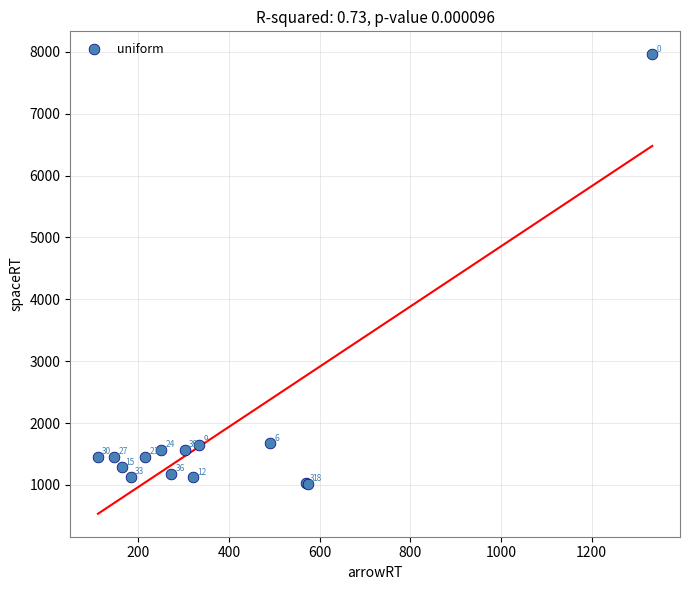

What Y value in the scatter plot is closest to 4491?

1672